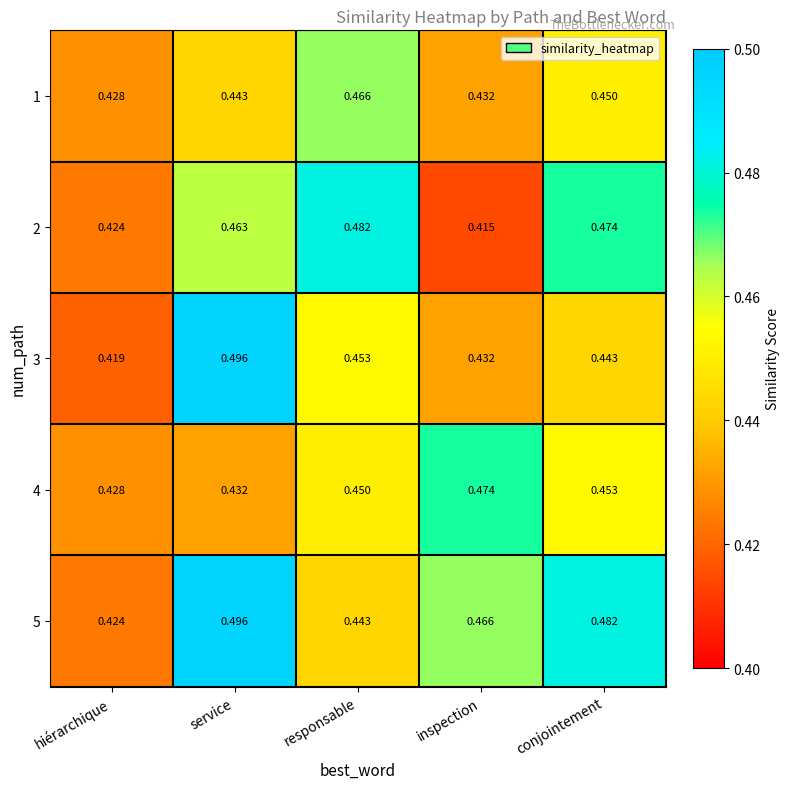

At how many categories does at least one series exceed 0?

5